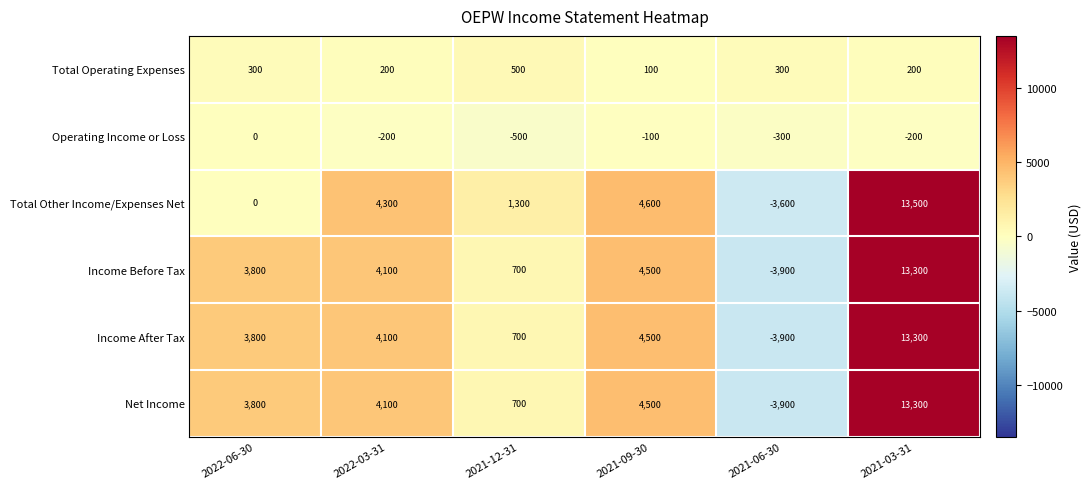

At how many categories does at least one series exceed 2673?

4